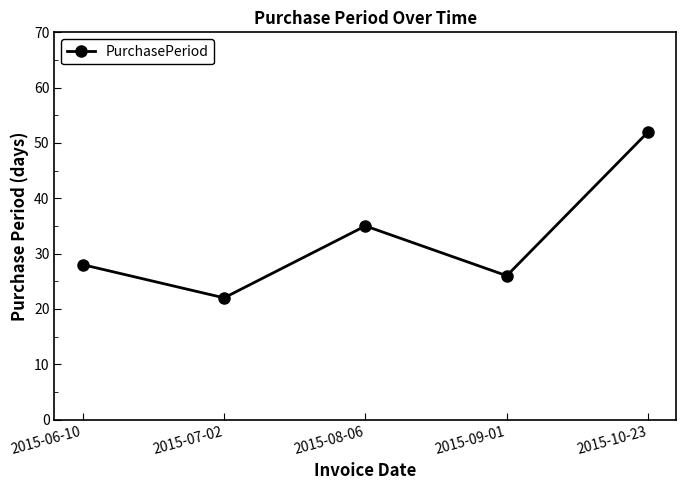

How many data points are less than 28?

2